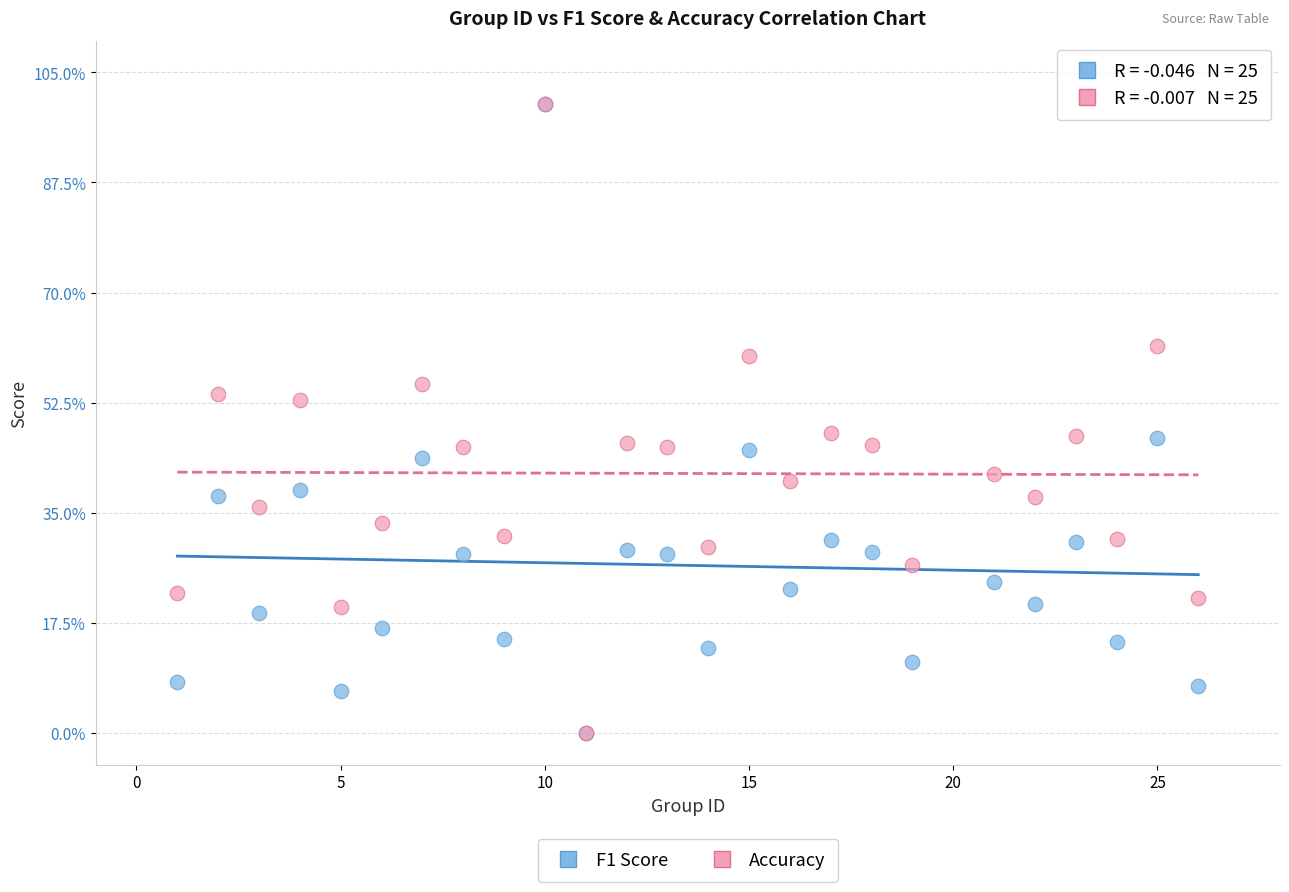

What are all the series names shown in the legend?

F1 Score, Accuracy